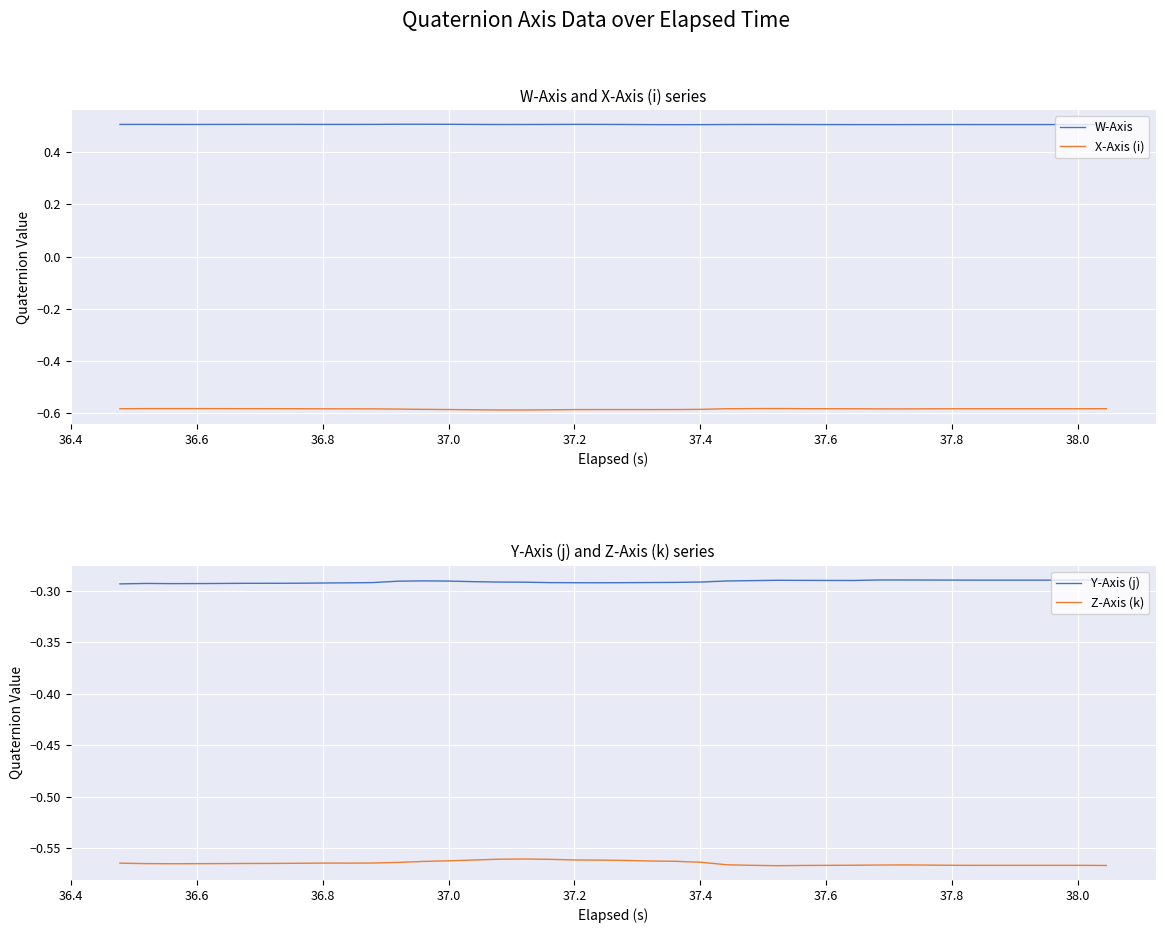

Reading right to left, list all the values displayed in this chart.

W-Axis: 0.5	0.5	0.5	0.5	0.5	0.5	0.5	0.5	0.5	0.5	0.5	0.5	0.5	0.5	0.5	0.5	0.5	0.5	0.5	0.5	0.5	0.5	0.5	0.5	0.5	0.5	0.5	0.5	0.5	0.5	0.5	0.5	0.5	0.5	0.5	0.5	0.5	0.5	0.5	0.5
X-Axis (i): -0.6	-0.6	-0.6	-0.6	-0.6	-0.6	-0.6	-0.6	-0.6	-0.6	-0.6	-0.6	-0.6	-0.6	-0.6	-0.6	-0.6	-0.6	-0.6	-0.6	-0.6	-0.6	-0.6	-0.6	-0.6	-0.6	-0.6	-0.6	-0.6	-0.6	-0.6	-0.6	-0.6	-0.6	-0.6	-0.6	-0.6	-0.6	-0.6	-0.6
Y-Axis (j): -0.3	-0.3	-0.3	-0.3	-0.3	-0.3	-0.3	-0.3	-0.3	-0.3	-0.3	-0.3	-0.3	-0.3	-0.3	-0.3	-0.3	-0.3	-0.3	-0.3	-0.3	-0.3	-0.3	-0.3	-0.3	-0.3	-0.3	-0.3	-0.3	-0.3	-0.3	-0.3	-0.3	-0.3	-0.3	-0.3	-0.3	-0.3	-0.3	-0.3
Z-Axis (k): -0.6	-0.6	-0.6	-0.6	-0.6	-0.6	-0.6	-0.6	-0.6	-0.6	-0.6	-0.6	-0.6	-0.6	-0.6	-0.6	-0.6	-0.6	-0.6	-0.6	-0.6	-0.6	-0.6	-0.6	-0.6	-0.6	-0.6	-0.6	-0.6	-0.6	-0.6	-0.6	-0.6	-0.6	-0.6	-0.6	-0.6	-0.6	-0.6	-0.6